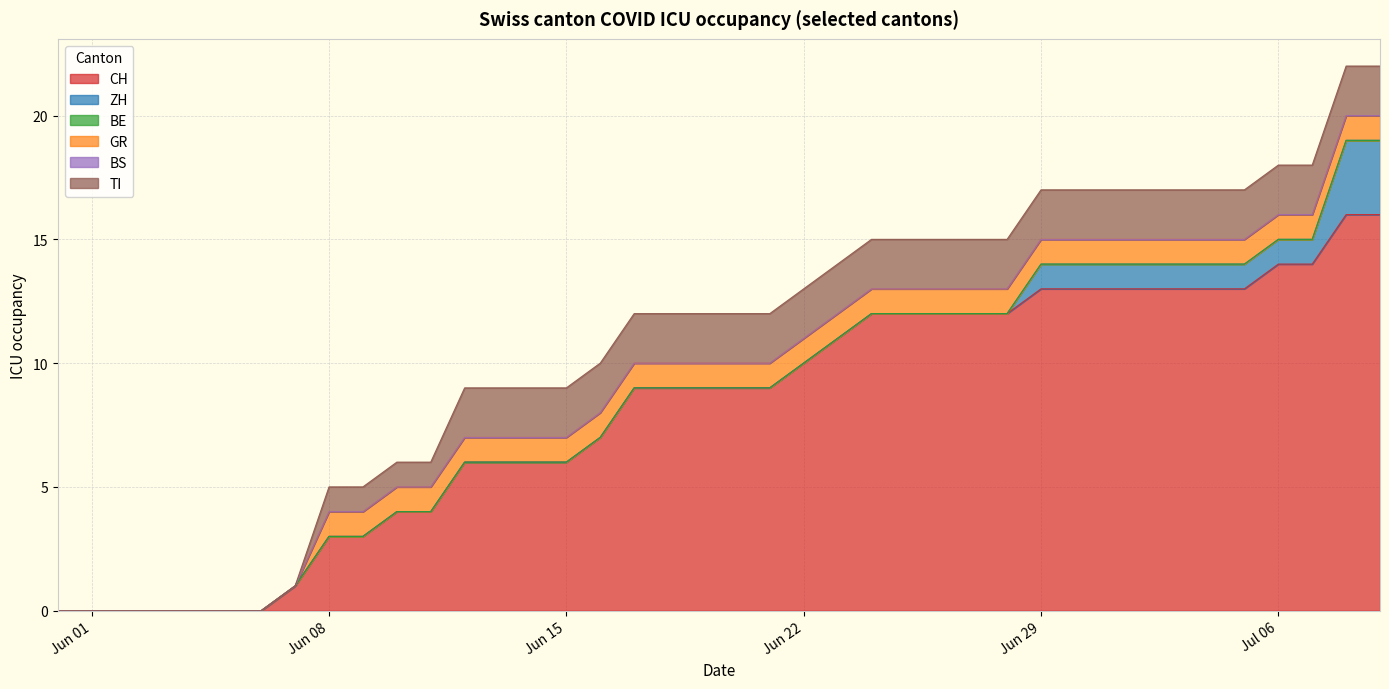

Which series has the largest range (max minus min)?

CH